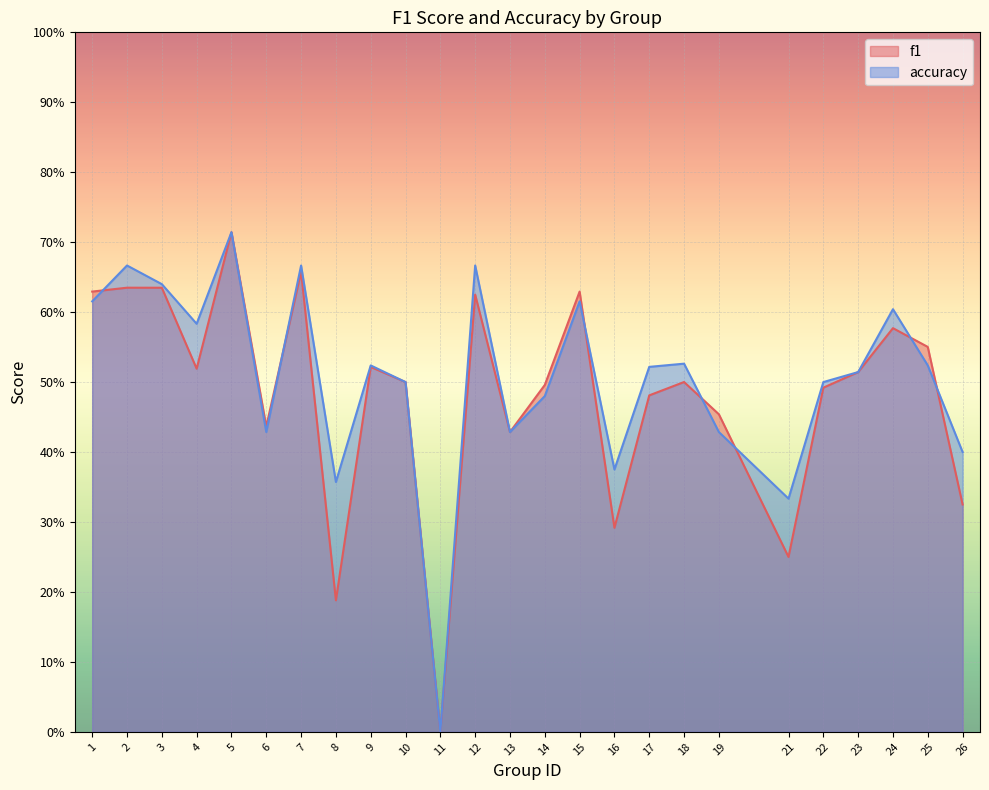

Which label corresponds to the smallest value in the chart?

11